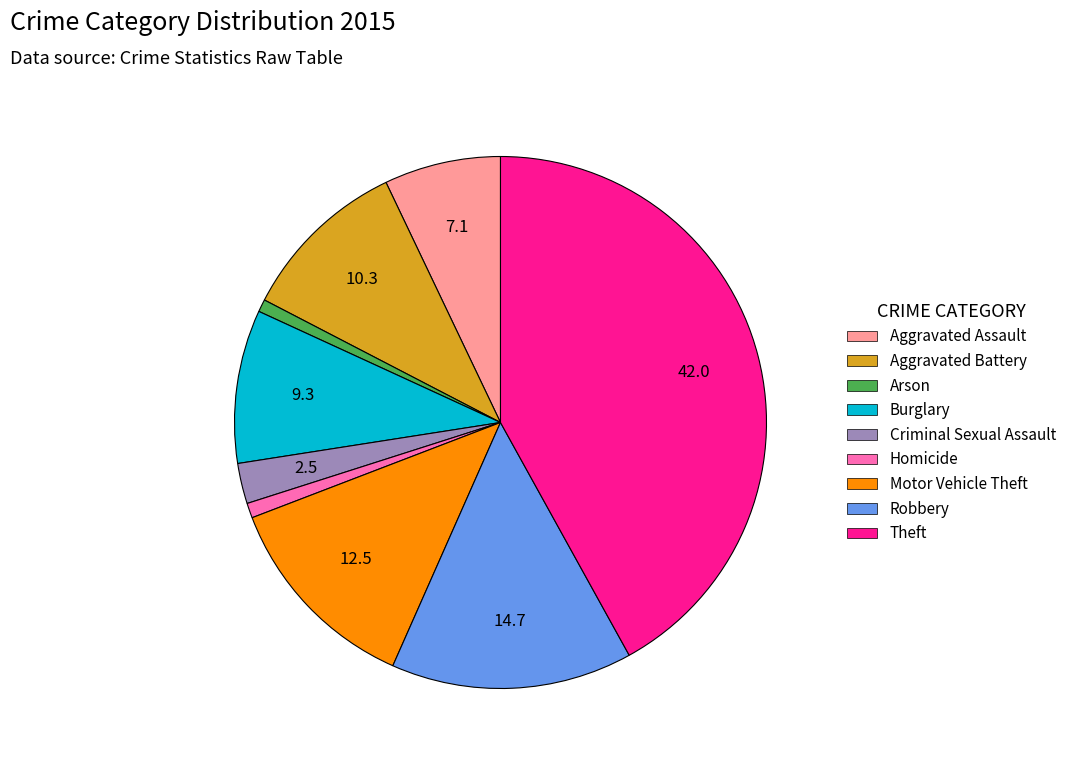

What is the ratio of the value at Arson to the value at Robbery?

0.1